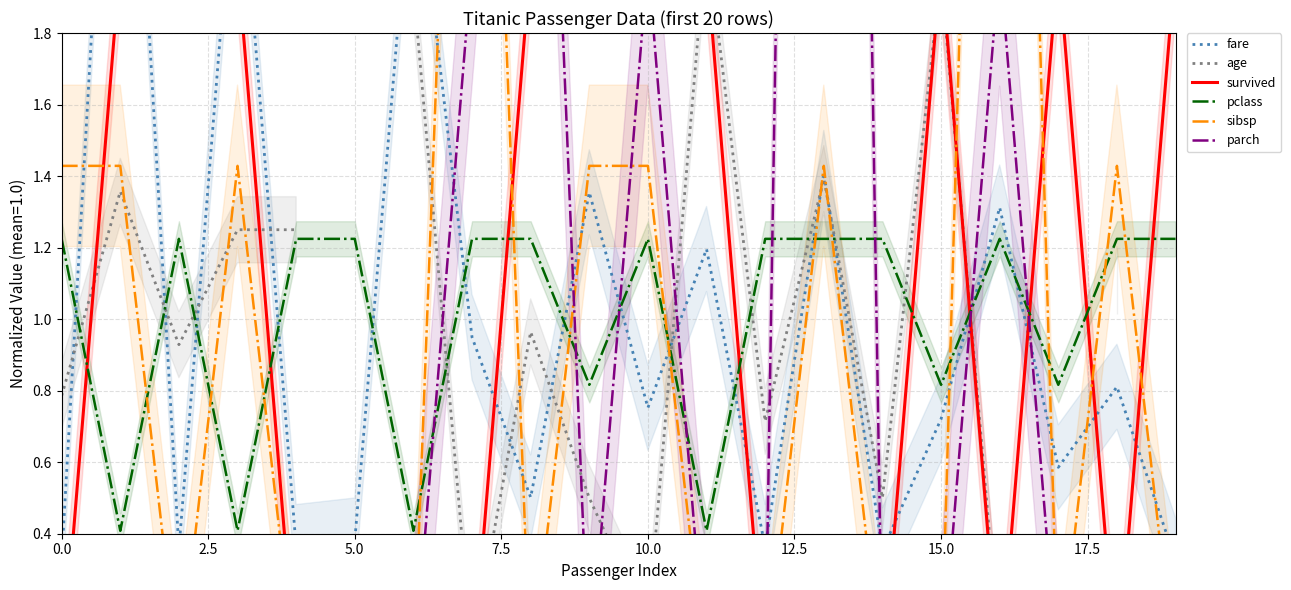

Does the chart have visible grid lines?

Yes